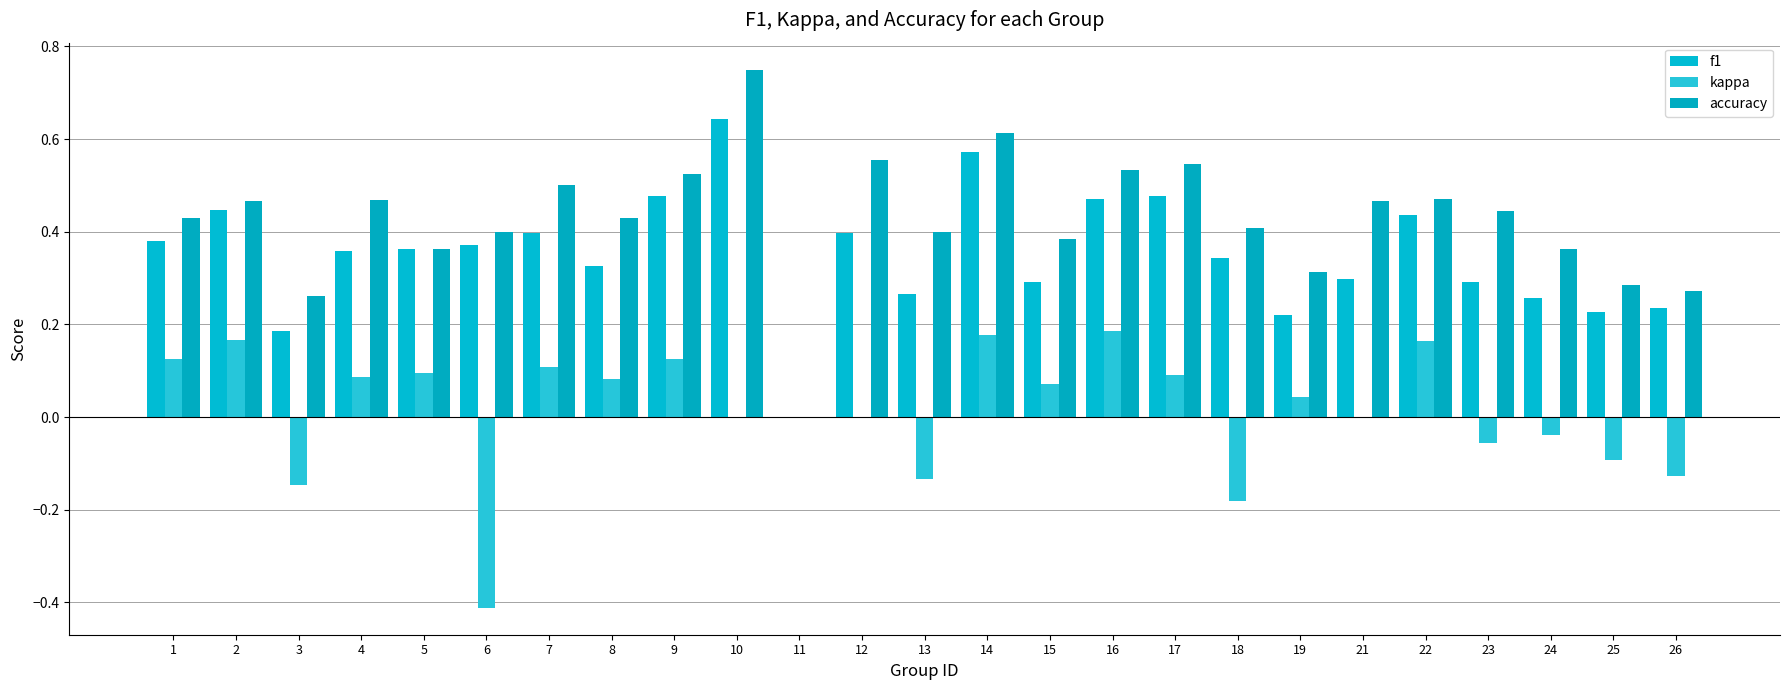

Is the value of accuracy at 10 greater than the value of f1 at 17?

Yes